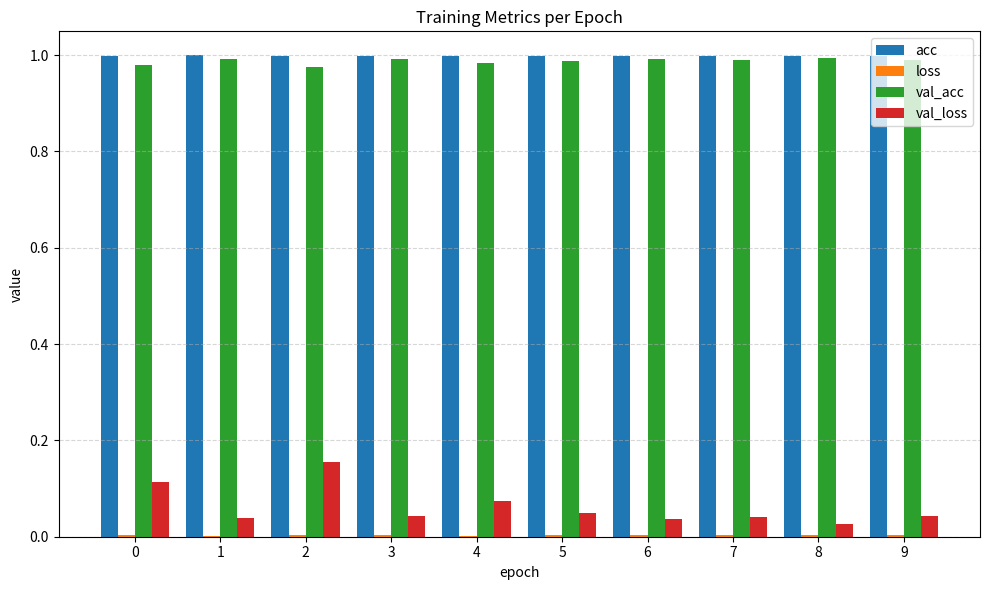

Is it true that acc equals 1.0 at 0?

True